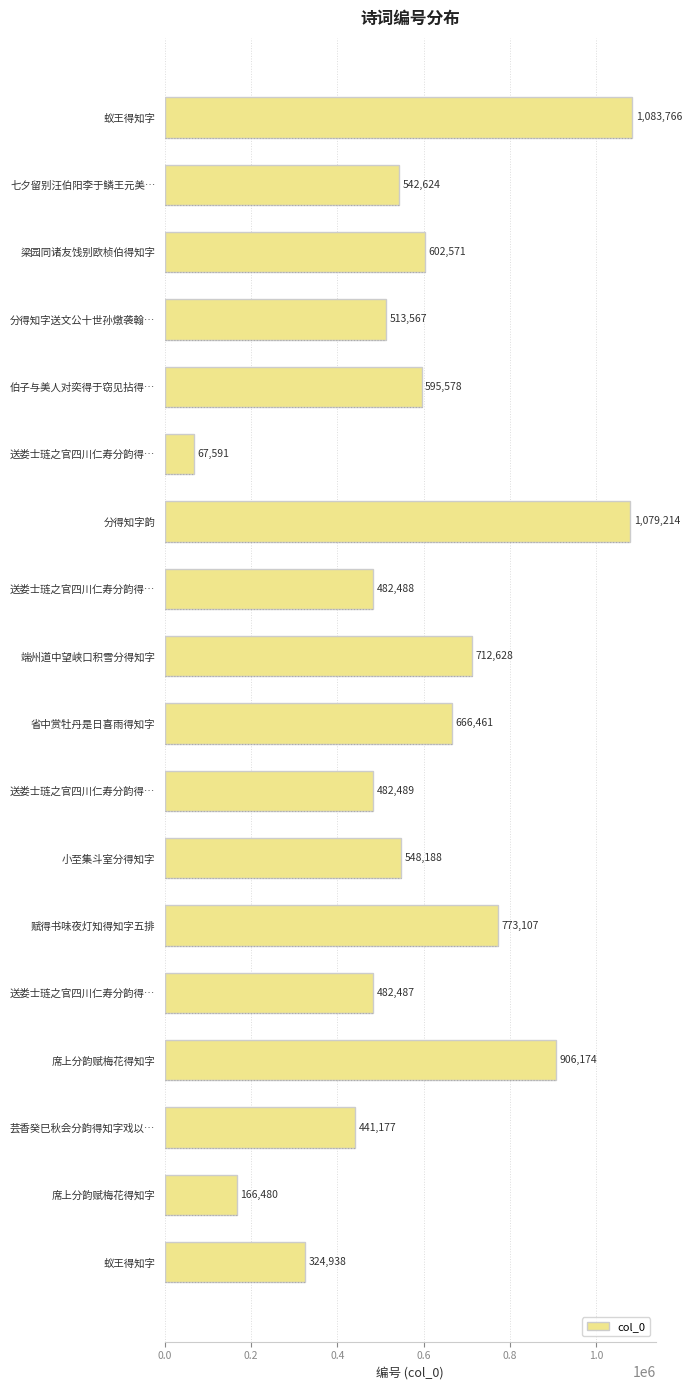

What is the greatest value displayed?

1083766